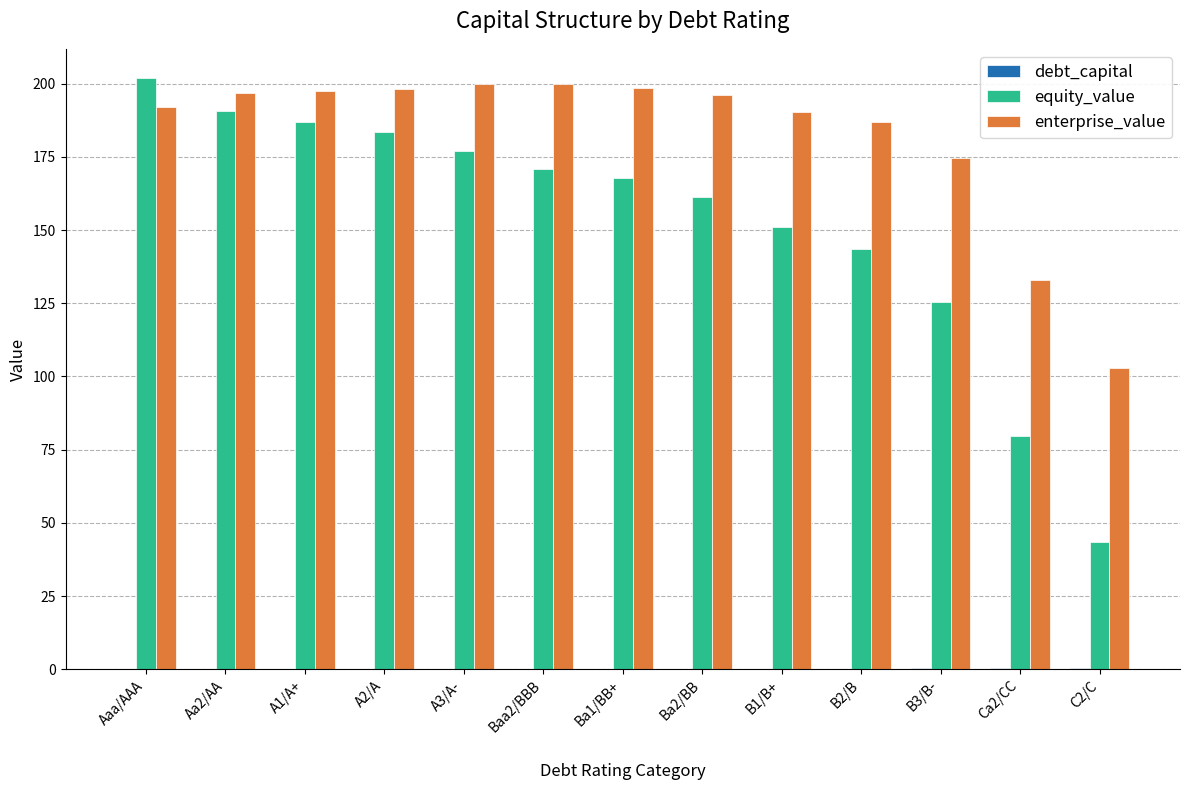

At which label does equity_value reach its peak?

Aaa/AAA